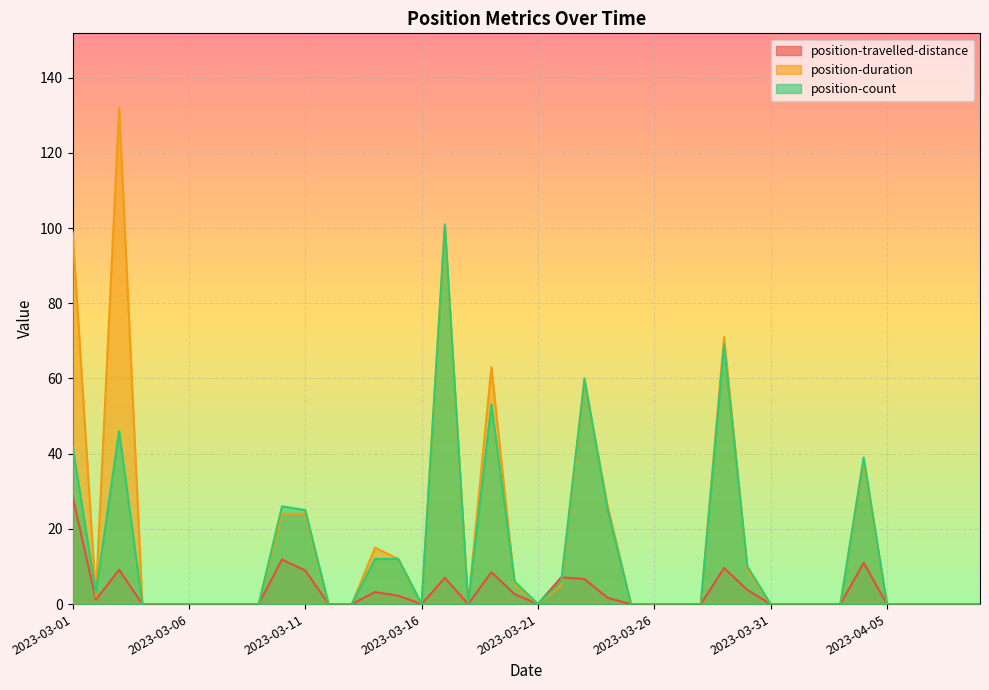

True or false: position-travelled-distance has more than 1 points higher than both neighbors.

True